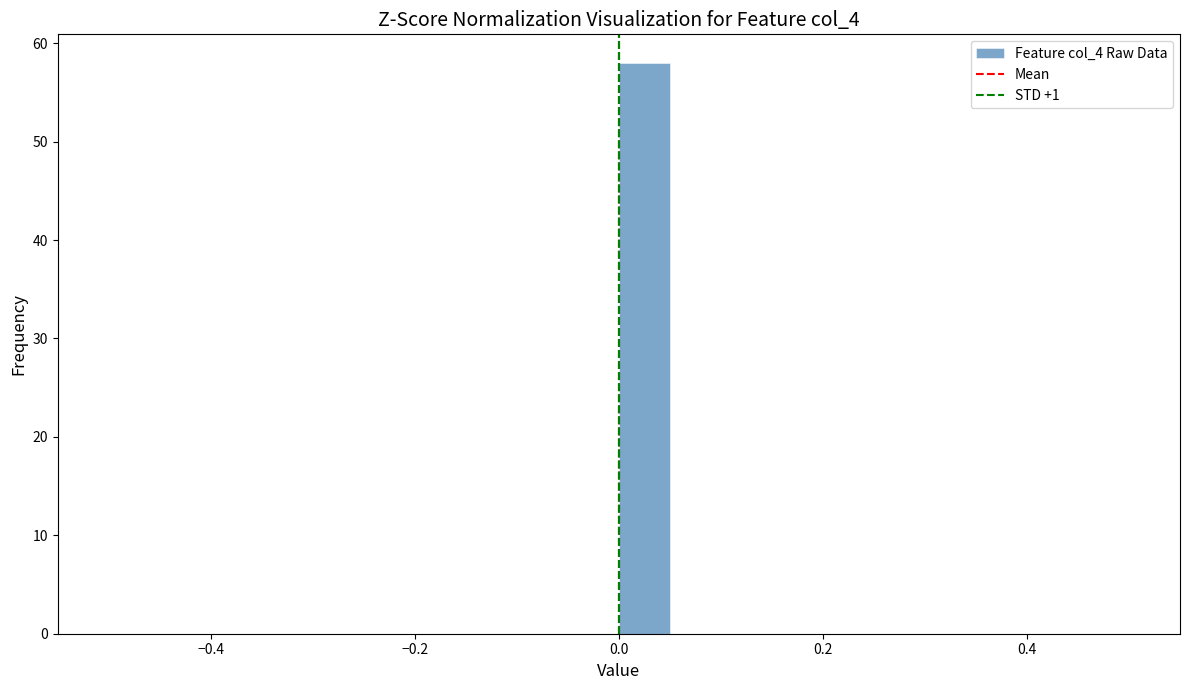

Read against the x-axis, roughly where is the centre of the tallest bar?

0.02